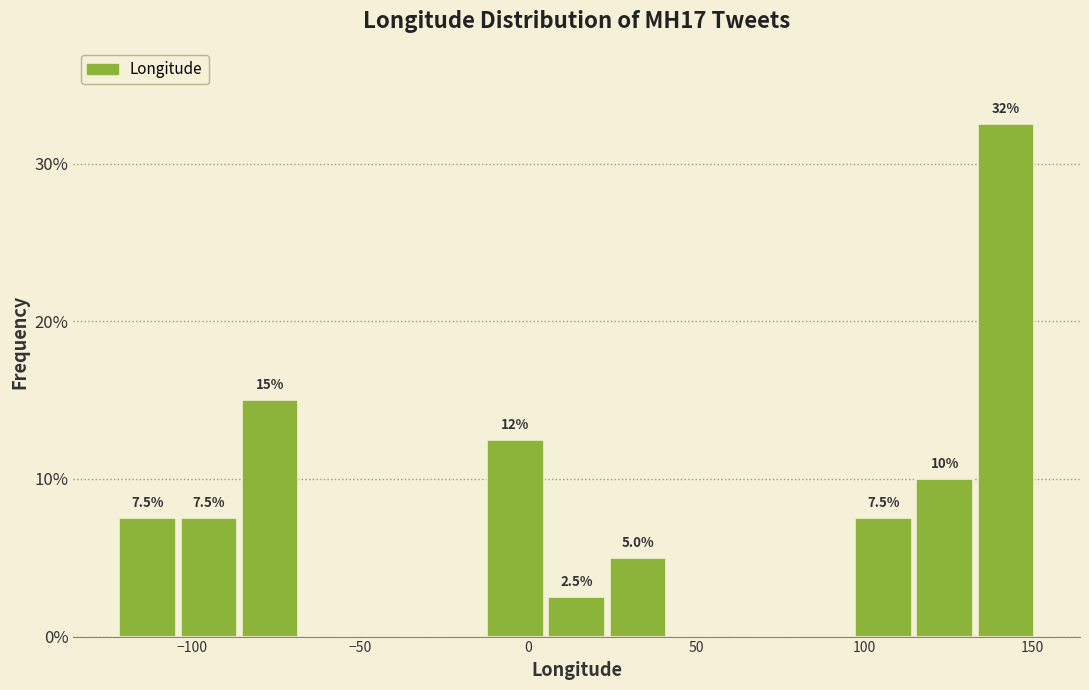

Around what value on the x-axis is the tallest bar? Give the approximate position of its centre, as read against the axis.

140